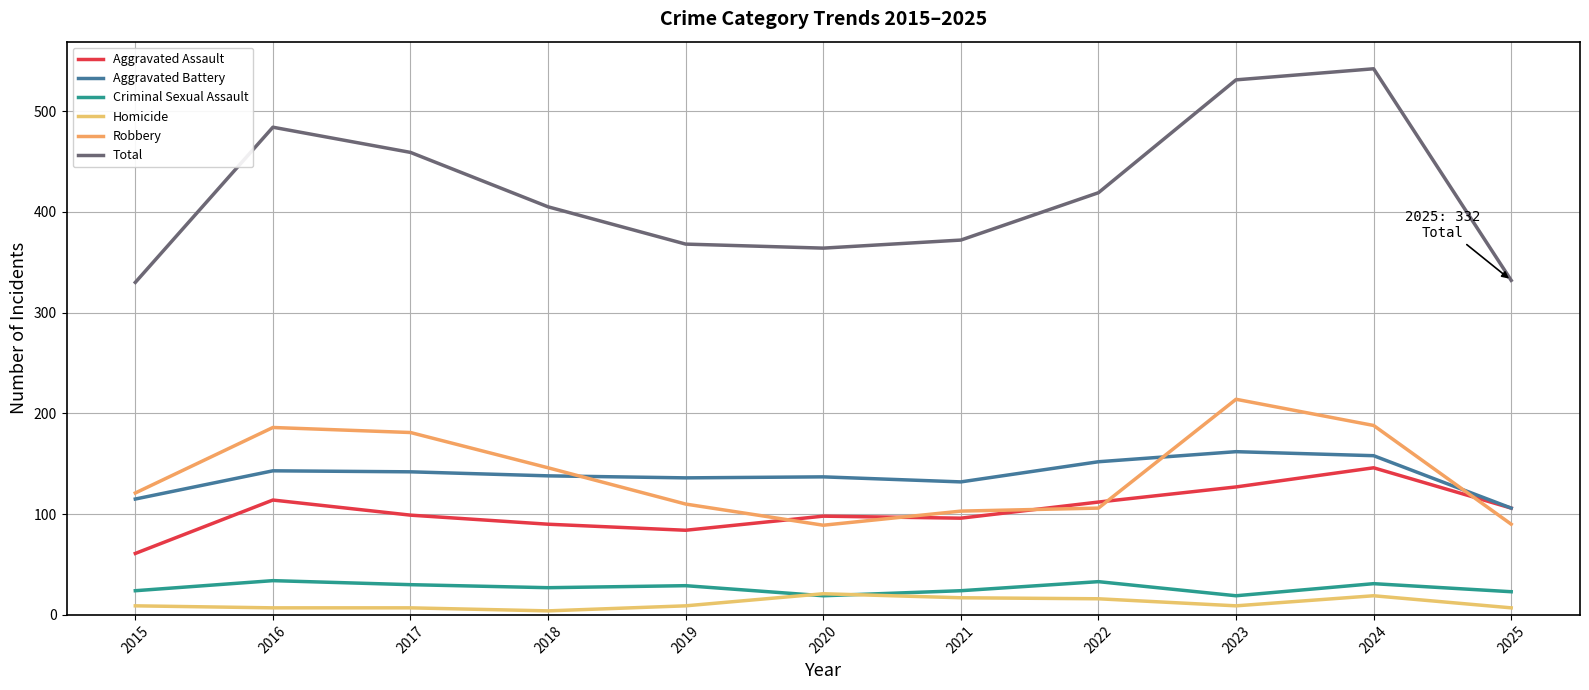

Between 2022 and 2023, which series saw the biggest shift?

Total